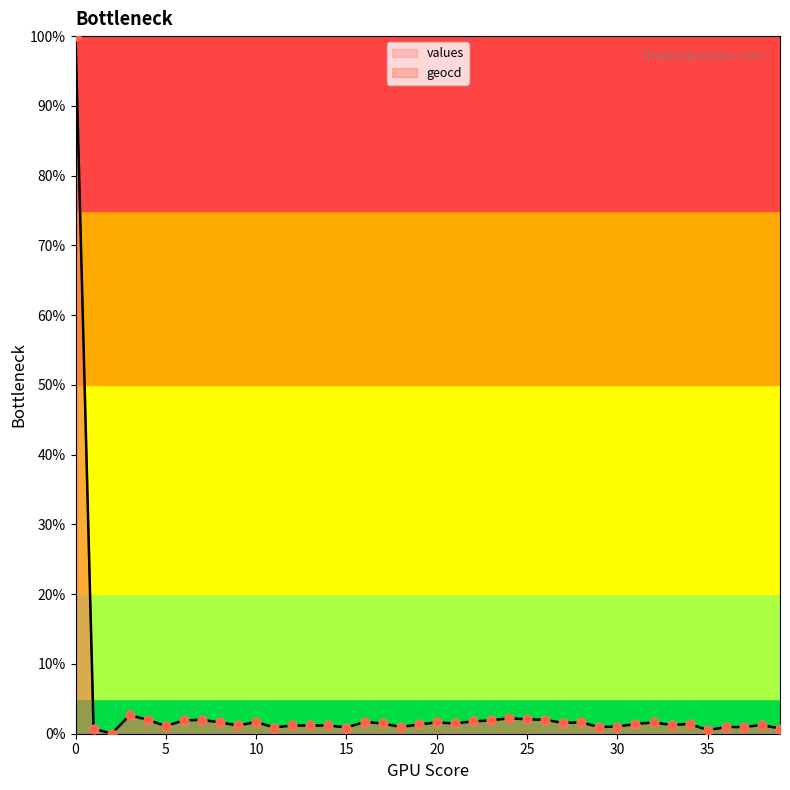

Which series reaches the minimum Y coordinate?

values